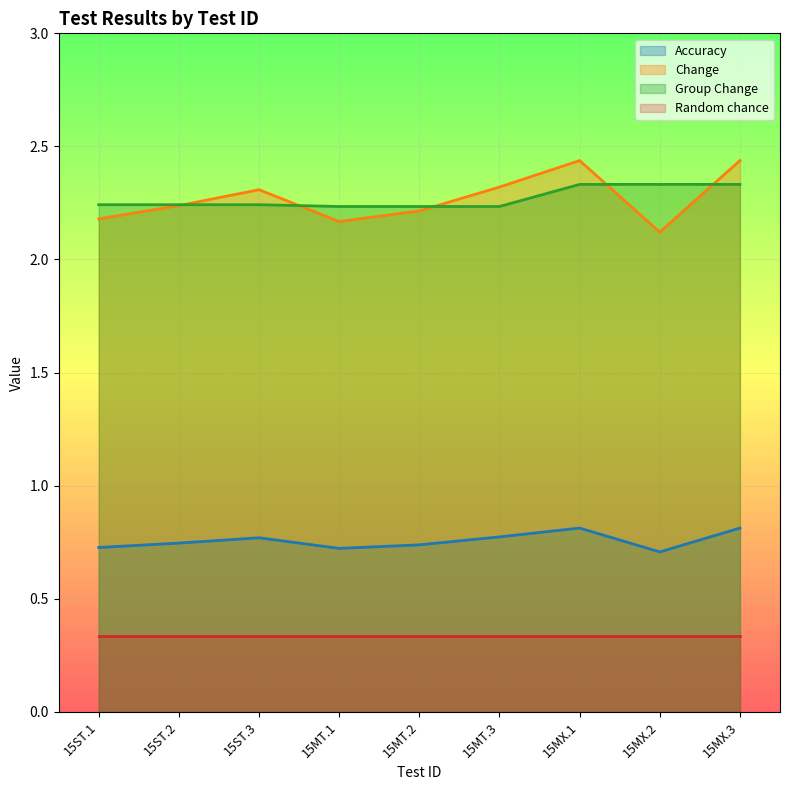

What is the total value across all series at 15MX.2?

5.5